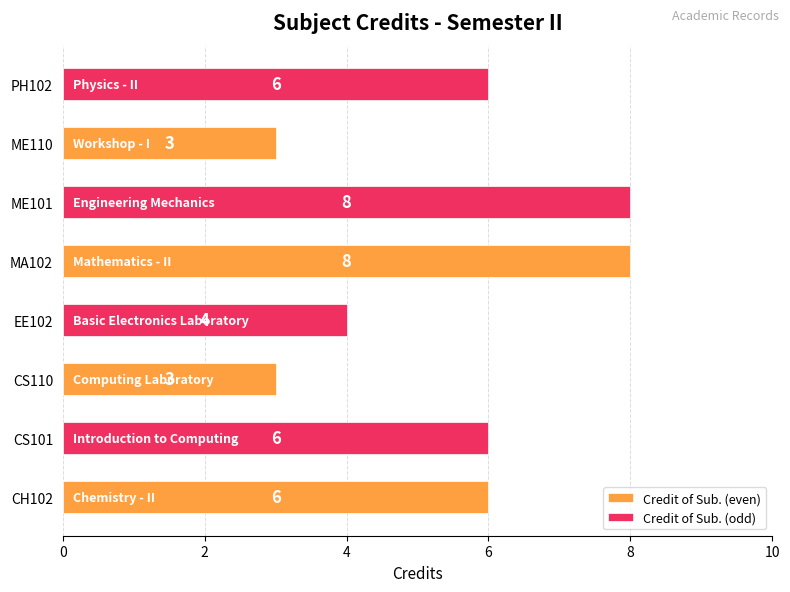

The value of Credit of Sub. (odd) at ME110 is 2. True or false?

False